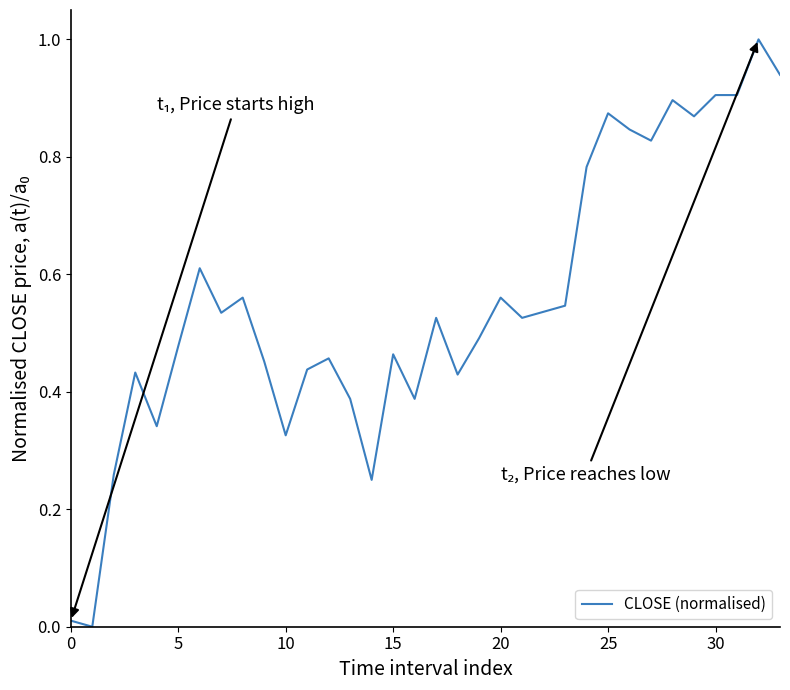

What is the difference between the maximum and minimum values?

1.0